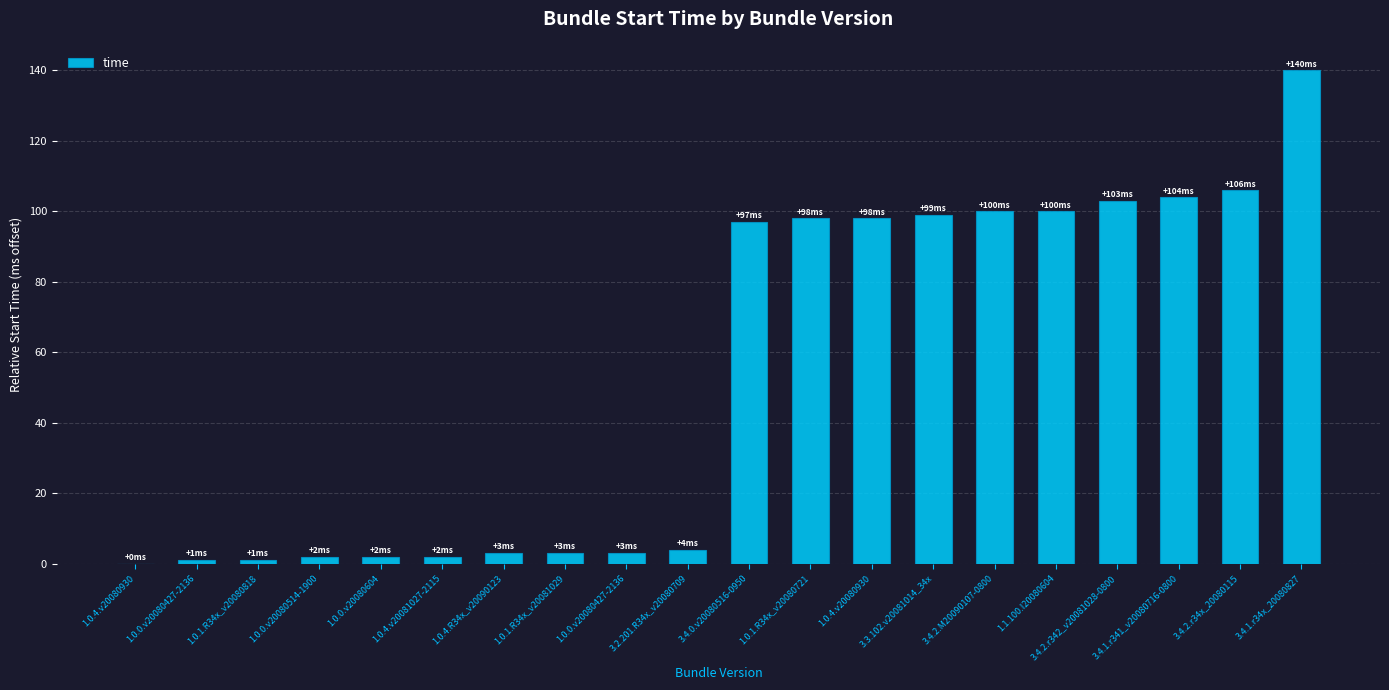

Where is the data nearest to the value 70?

3.4.0.v20080516-0950